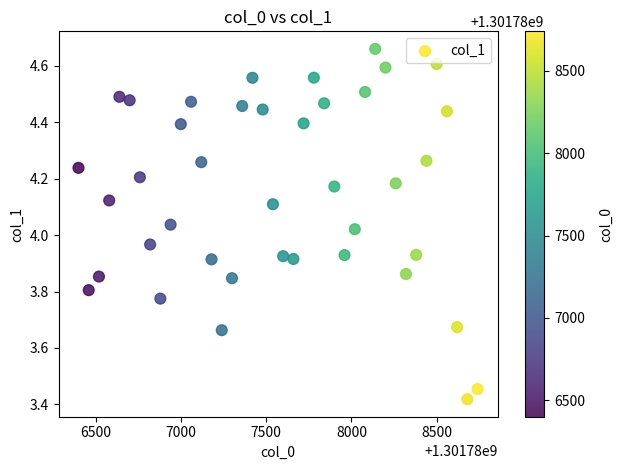

What is the range of X values (max minus min)?

2340.0